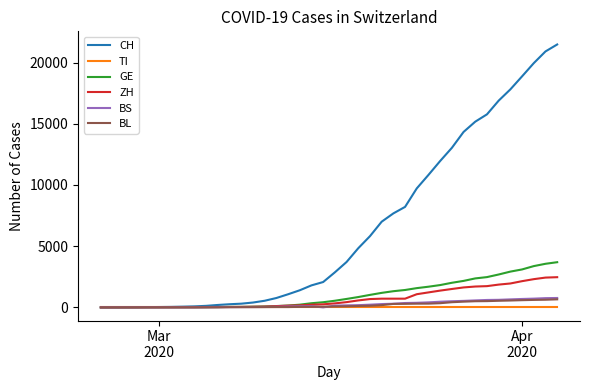

What is the maximum value for CH?

21473